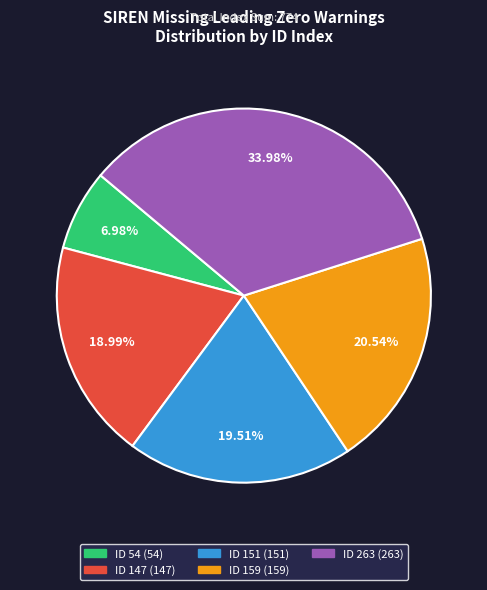

To the nearest percent, what is the average slice percentage?

20%